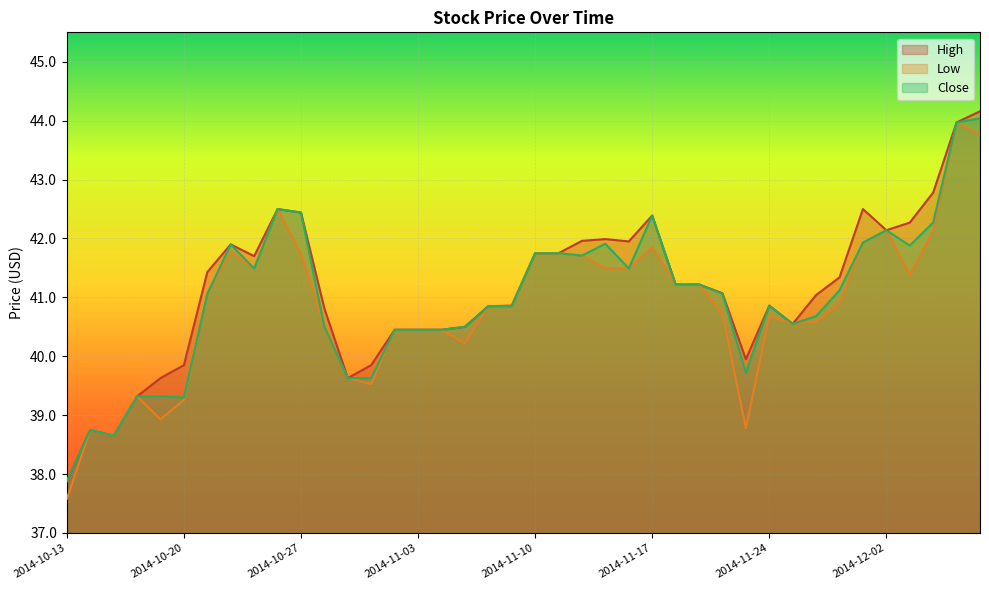

True or false: Low has a value of 20.8 at 2014-11-06.

False